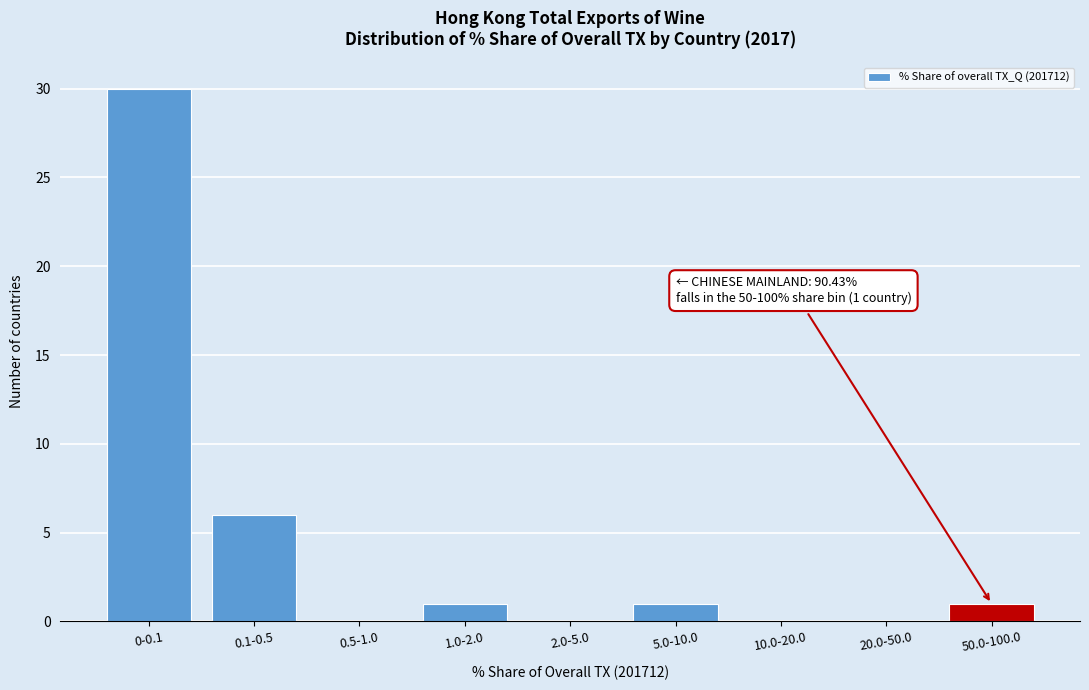

Reading left to right, what are all the values shown in this chart?

0-0.1=30	0.1-0.5=6	0.5-1.0=0	1.0-2.0=1	2.0-5.0=0	5.0-10.0=1	10.0-20.0=0	20.0-50.0=0	50.0-100.0=1